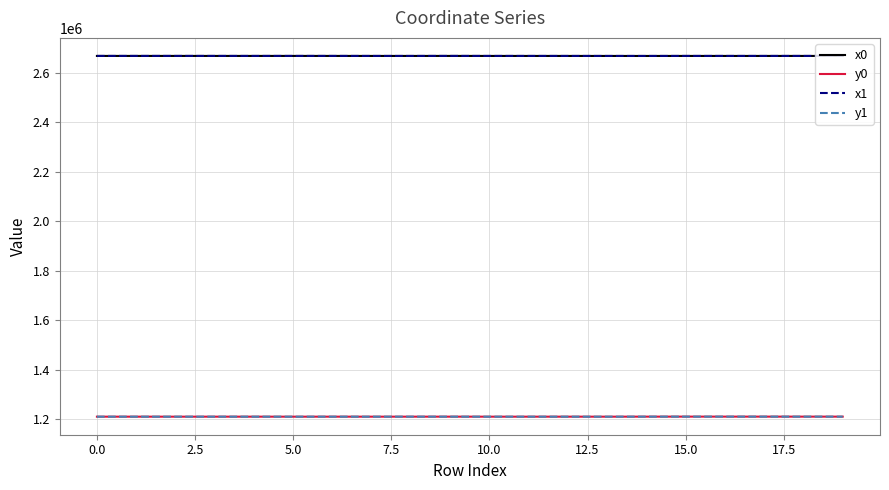

What is the highest value of the y0 series?

1211027.5